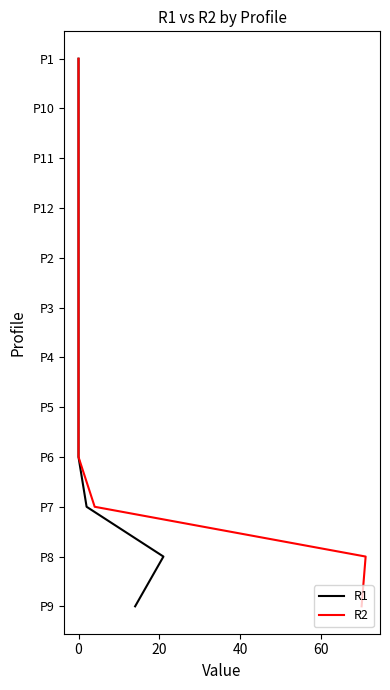

The value of R1 at 0 is -1. True or false?

False